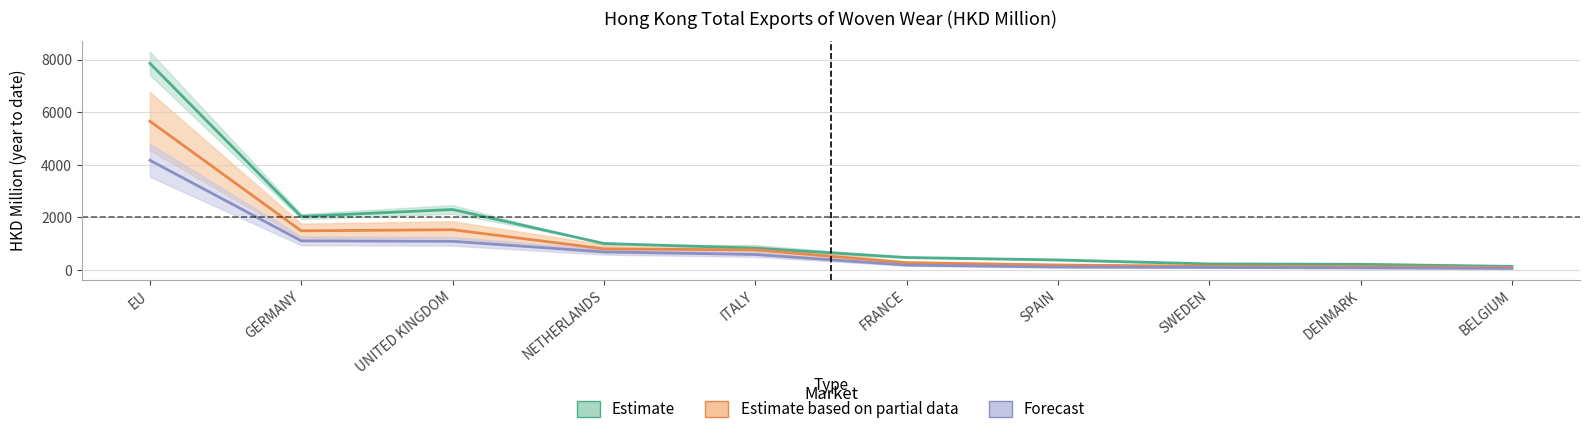

What is the average value of the 201712 series?

1110.3